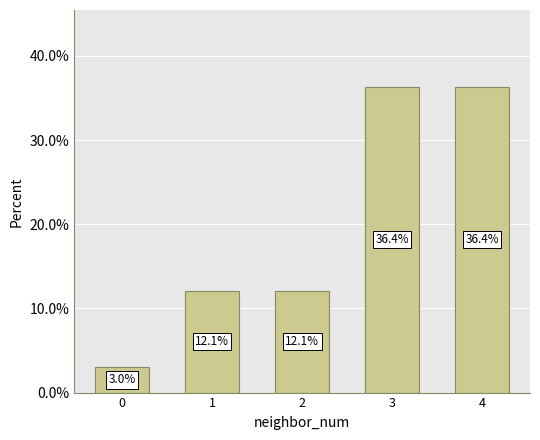

What is the maximum value shown in the chart?

36.4